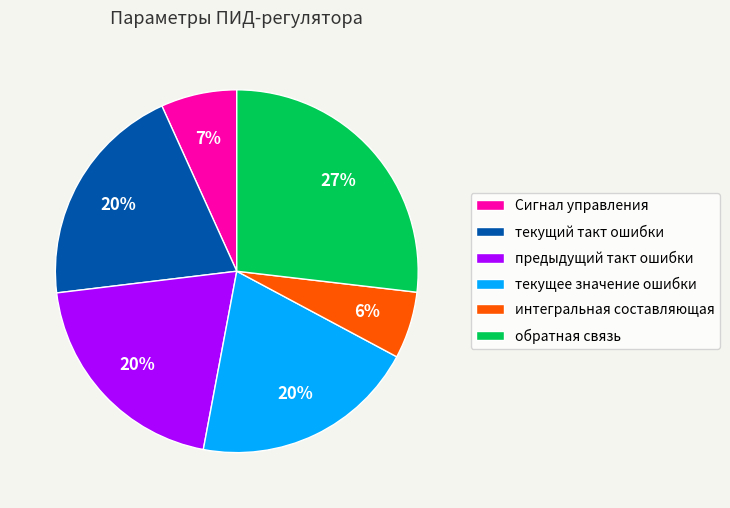

To the nearest percent, what is the average slice percentage?

17%